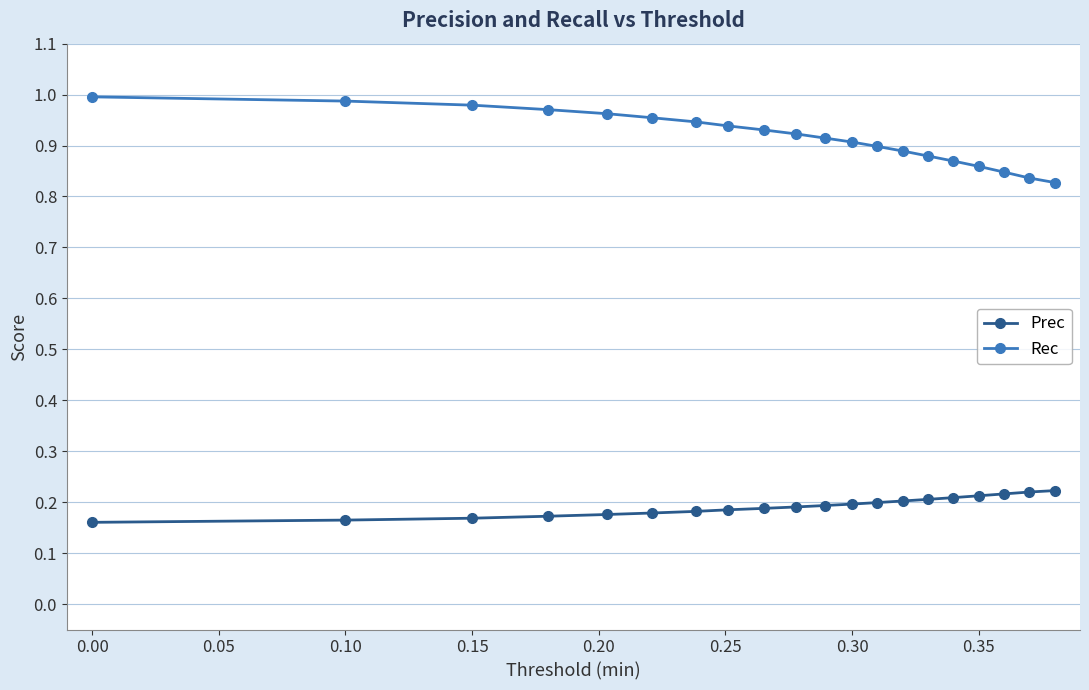

Does the chart display data point markers on the line(s)?

Yes